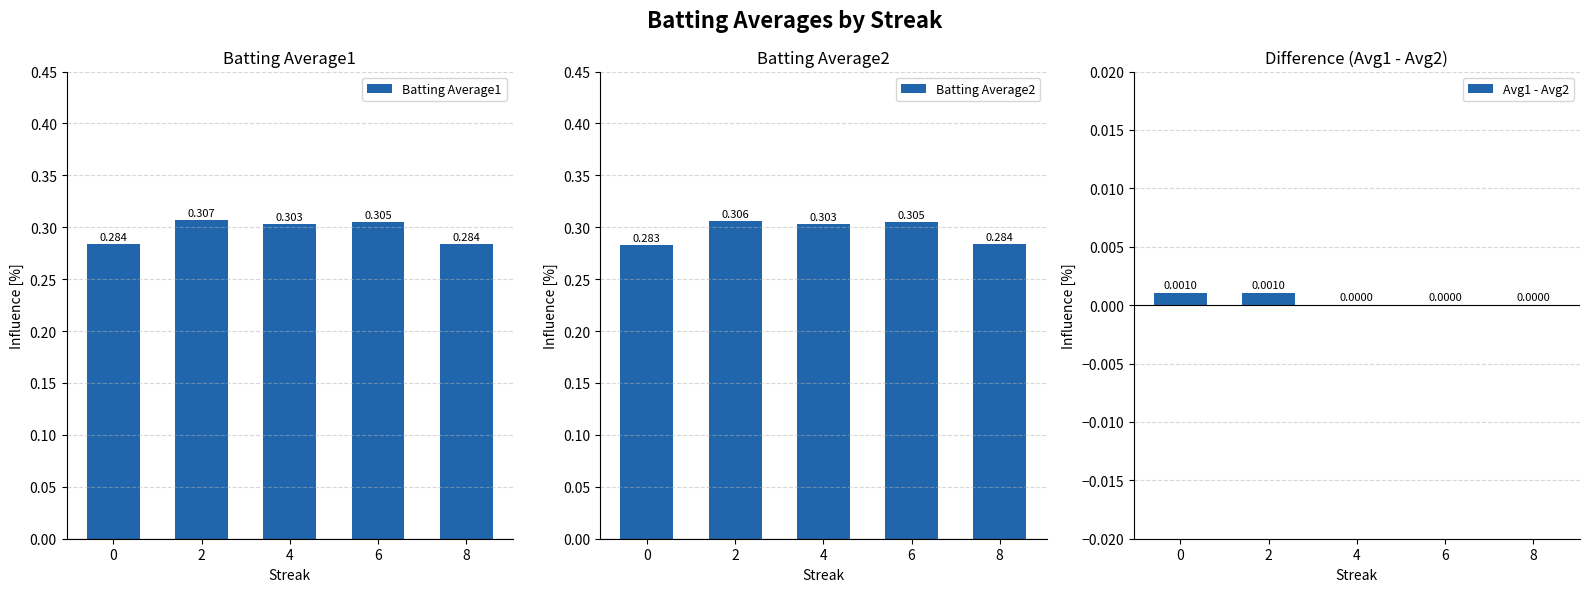

How many data points in Avg1 - Avg2 are above 0?

2